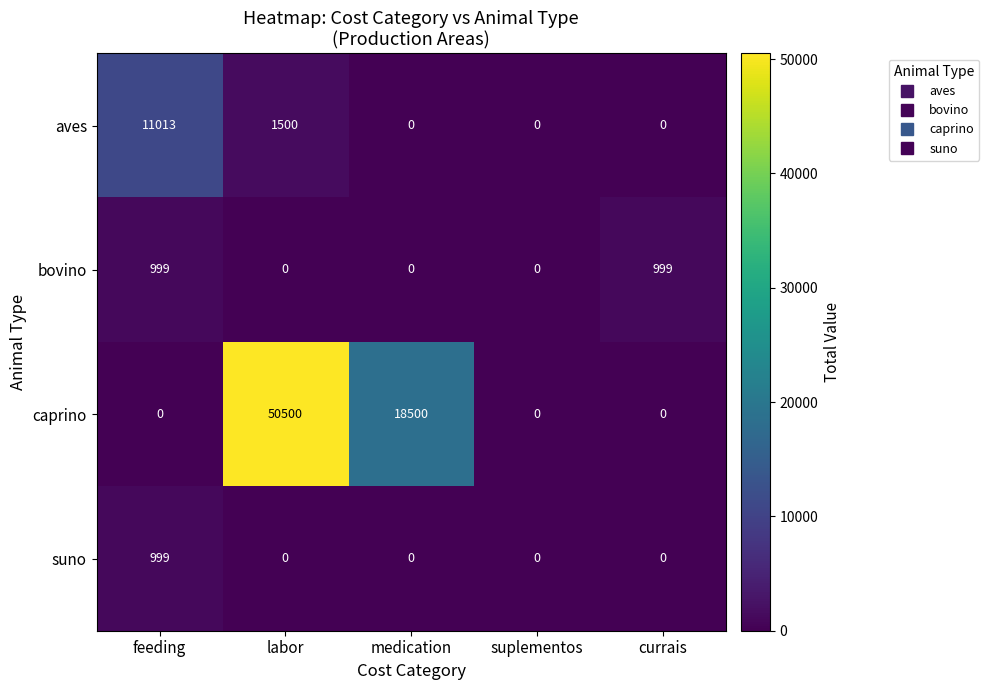

Which series has the largest total across all categories?

caprino